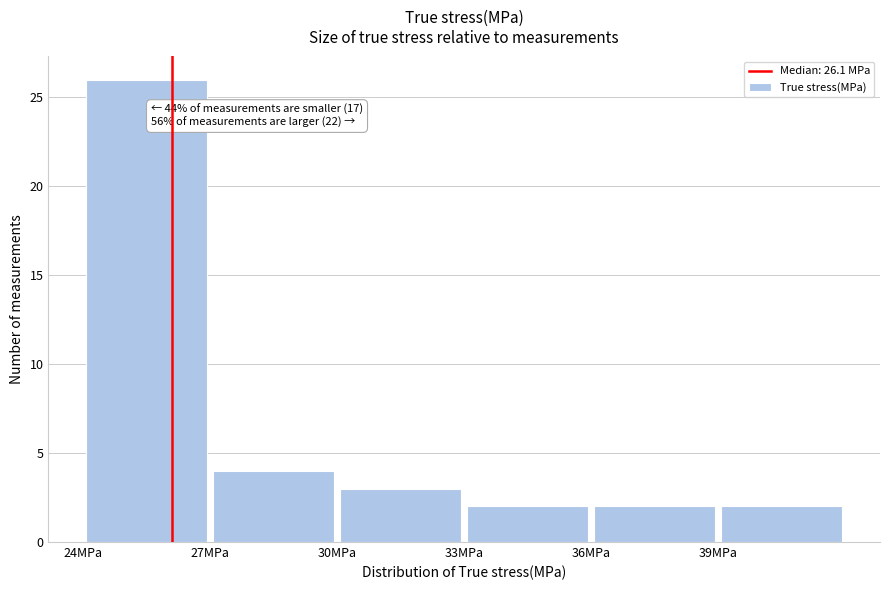

Which range on the x-axis has the tallest bar?

24 to 27